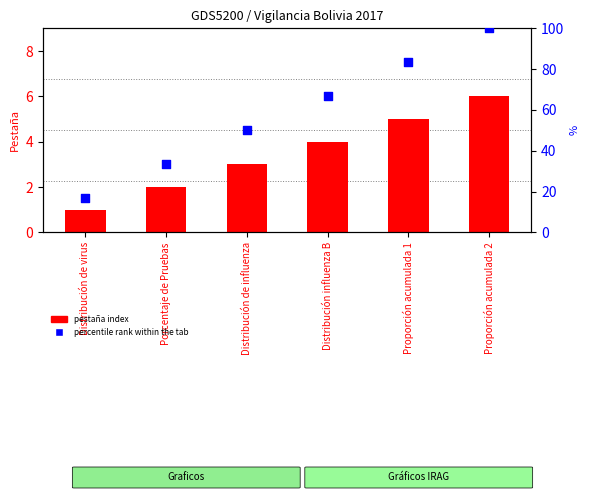

Which series reaches the minimum Y coordinate?

pestaña index